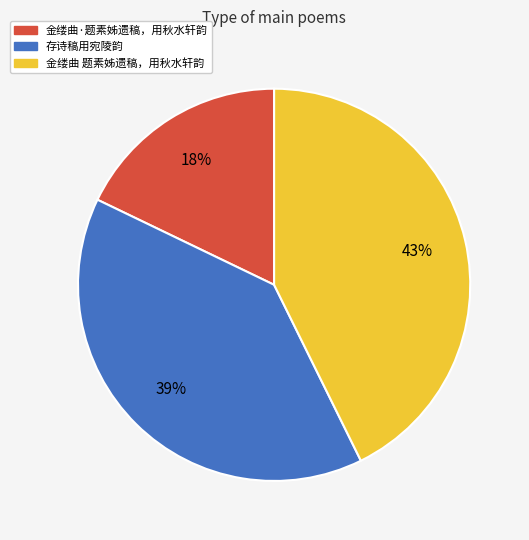

Combined, do 存诗稿用宛陵韵 and 金缕曲·题素姊遗稿，用秋水轩韵 account for over 50%?

Yes